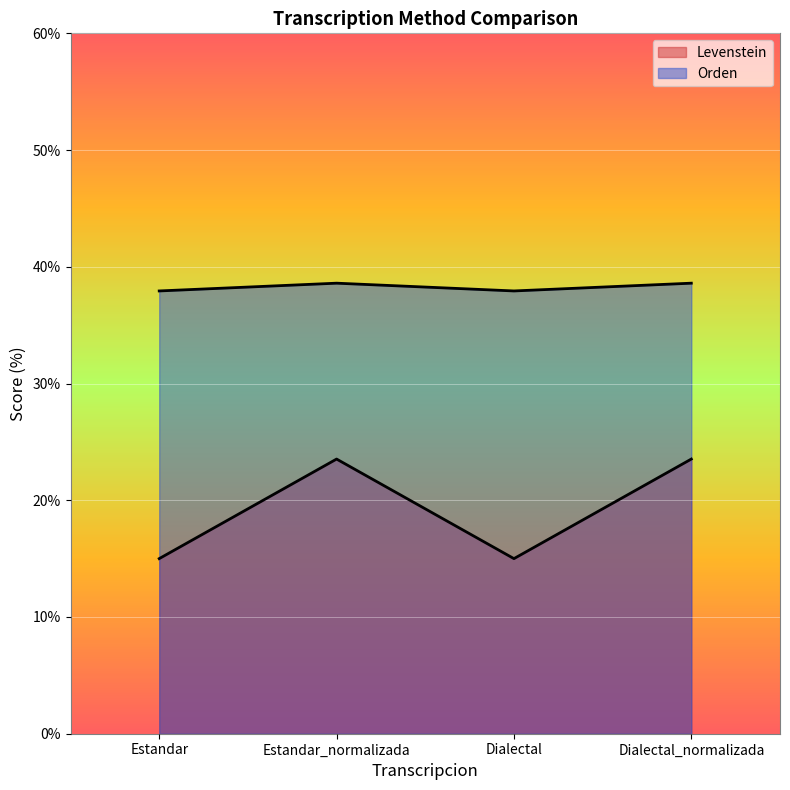

At which category is the sum across all series the highest?

Estandar_normalizada